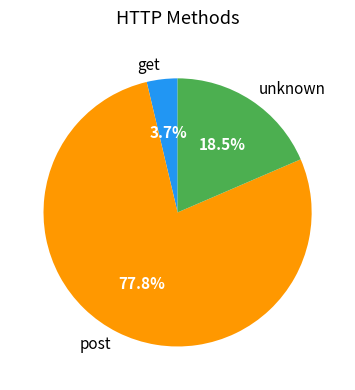

Is there any slice that represents more than half of the pie?

Yes